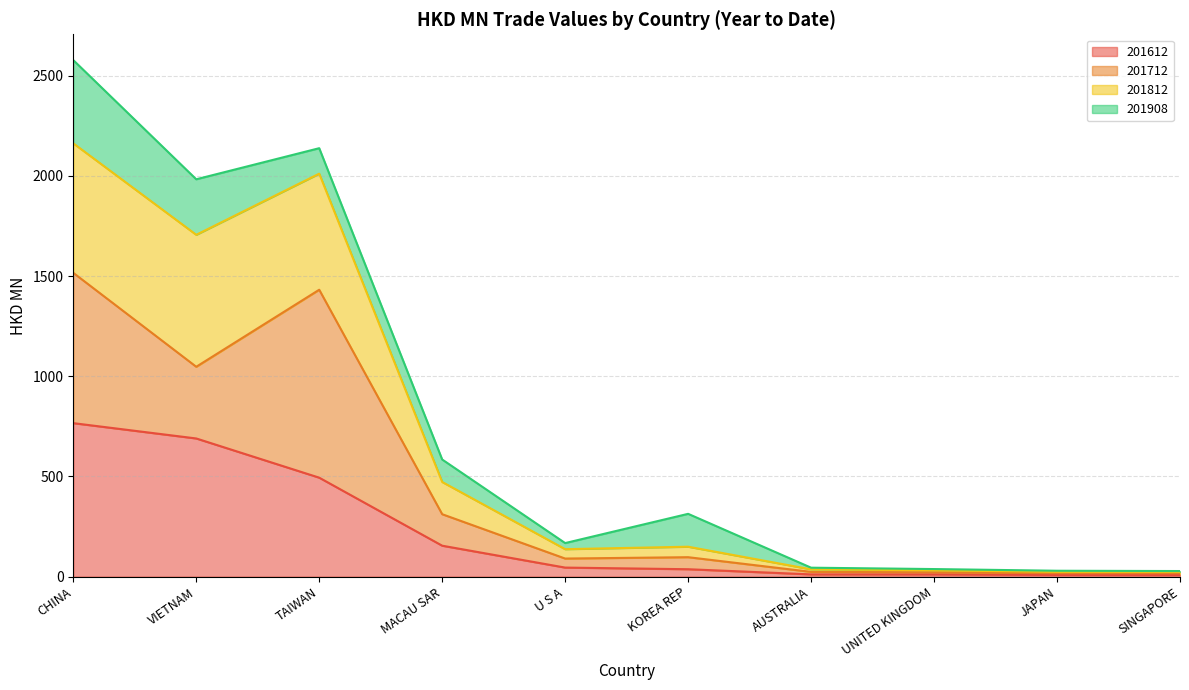

Which category has the lowest value in the 201612 series?

SINGAPORE